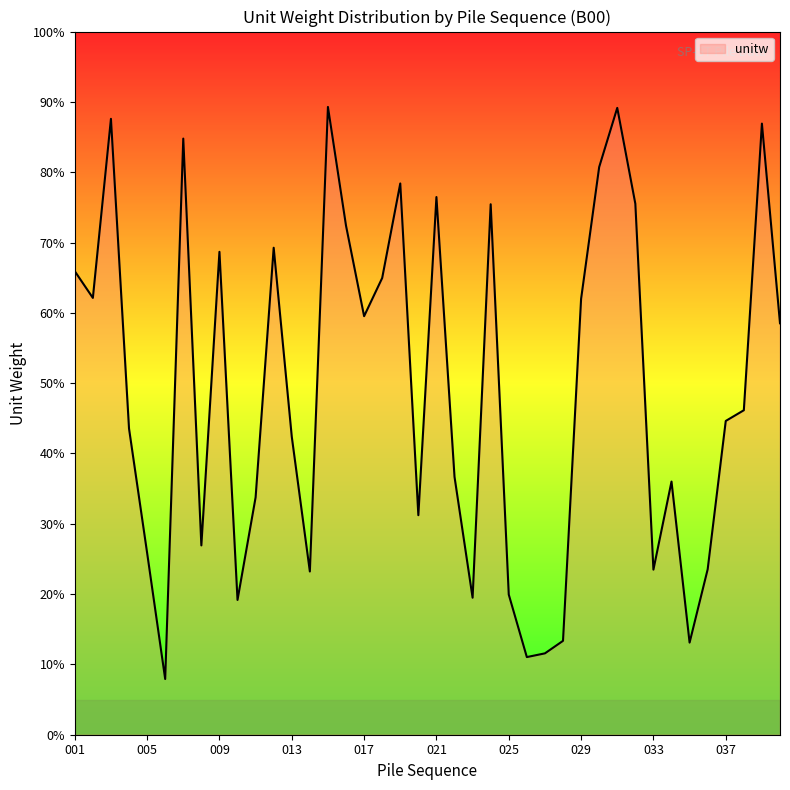

Is this an area chart (filled region under the line)?

Yes